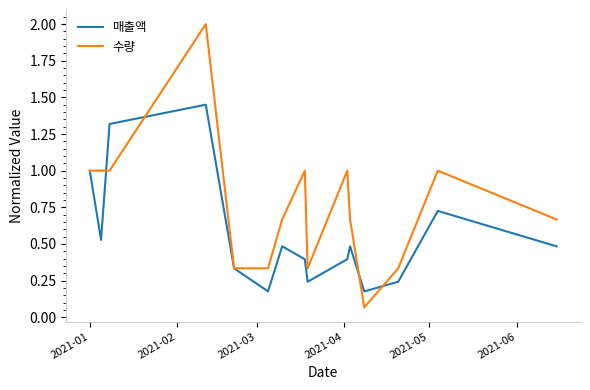

How many lines are shown in the chart?

2